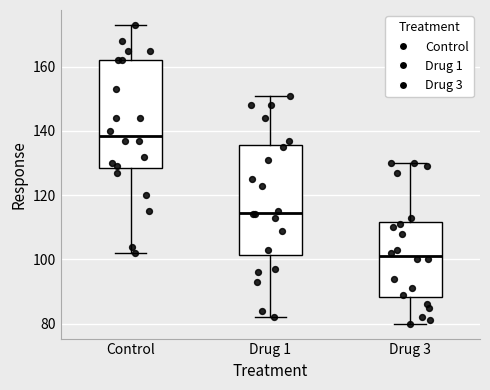

Reading left to right, read every box against the y-axis: the position of its median line, the range the box covers, and the ends of its whiskers. The values are not printed on the chart, so give them approximately, as read against the axis.

Control: median 138, box 128 to 162, whiskers 102 to 174
Drug 1: median 114, box 102 to 136, whiskers 82 to 152
Drug 3: median 102, box 88 to 112, whiskers 80 to 130